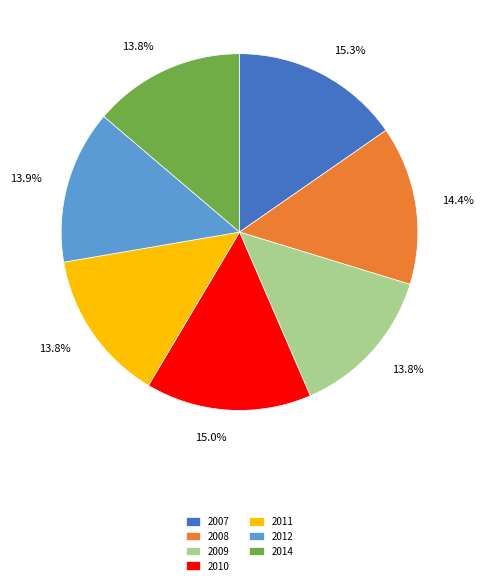

What portion of the pie excludes 2007?

84.7%